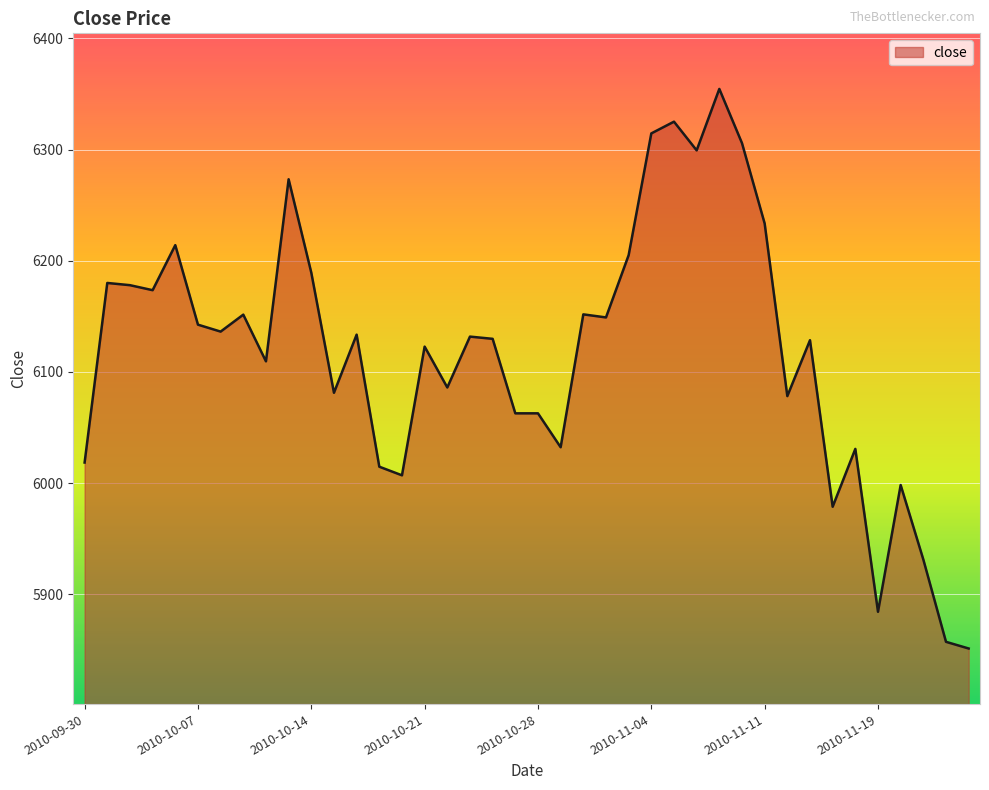

How many lines are shown in the chart?

1